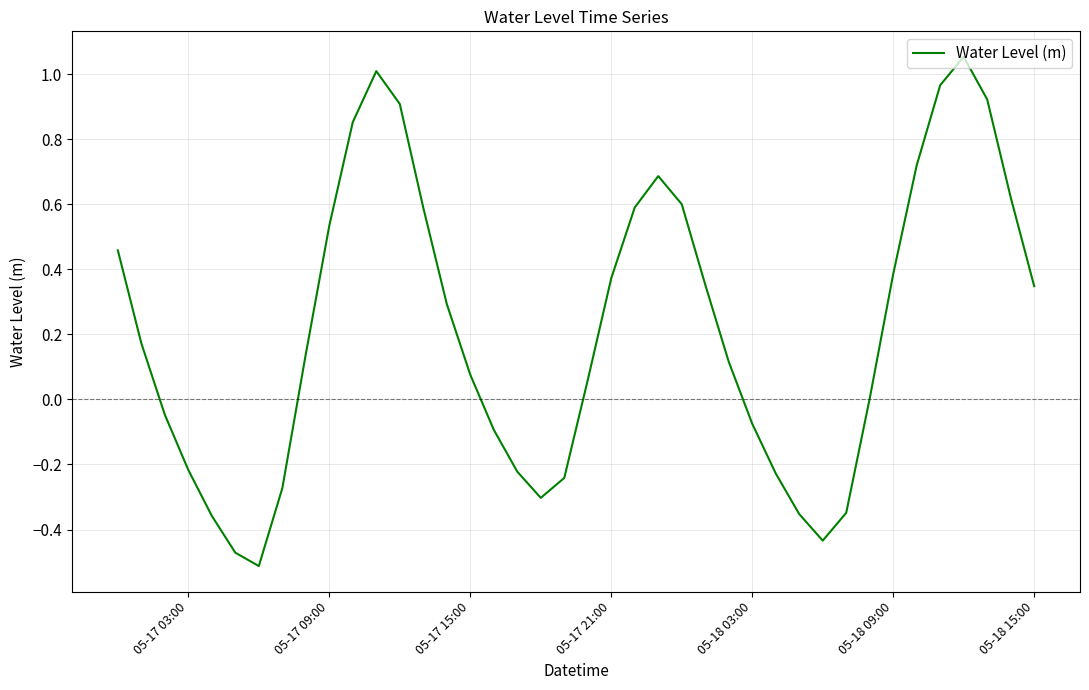

What is the difference between the maximum and minimum values?

1.6